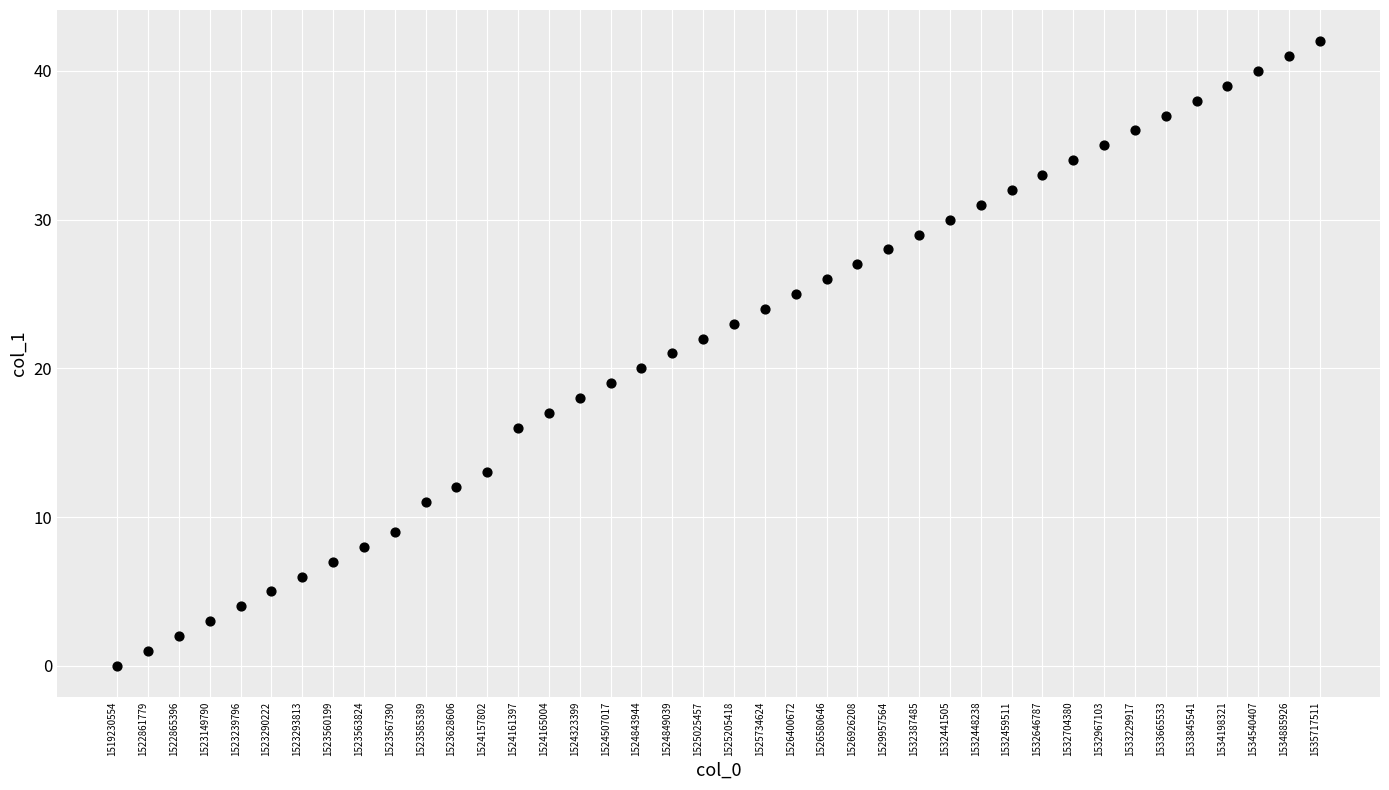

What is the range of Y values (max minus min)?

42